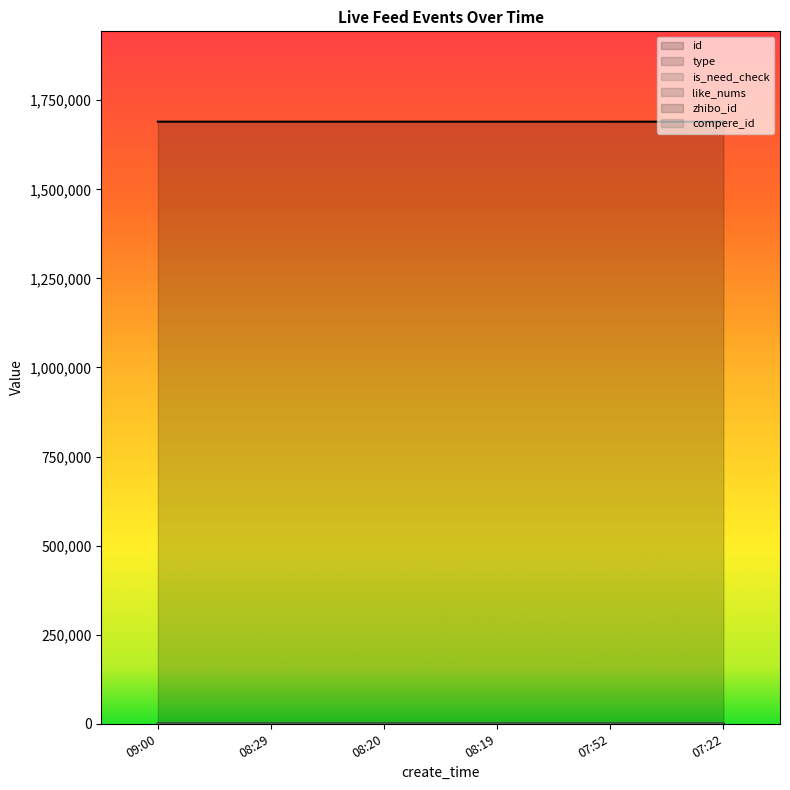

At which label is id closest to 1689974?

08:19